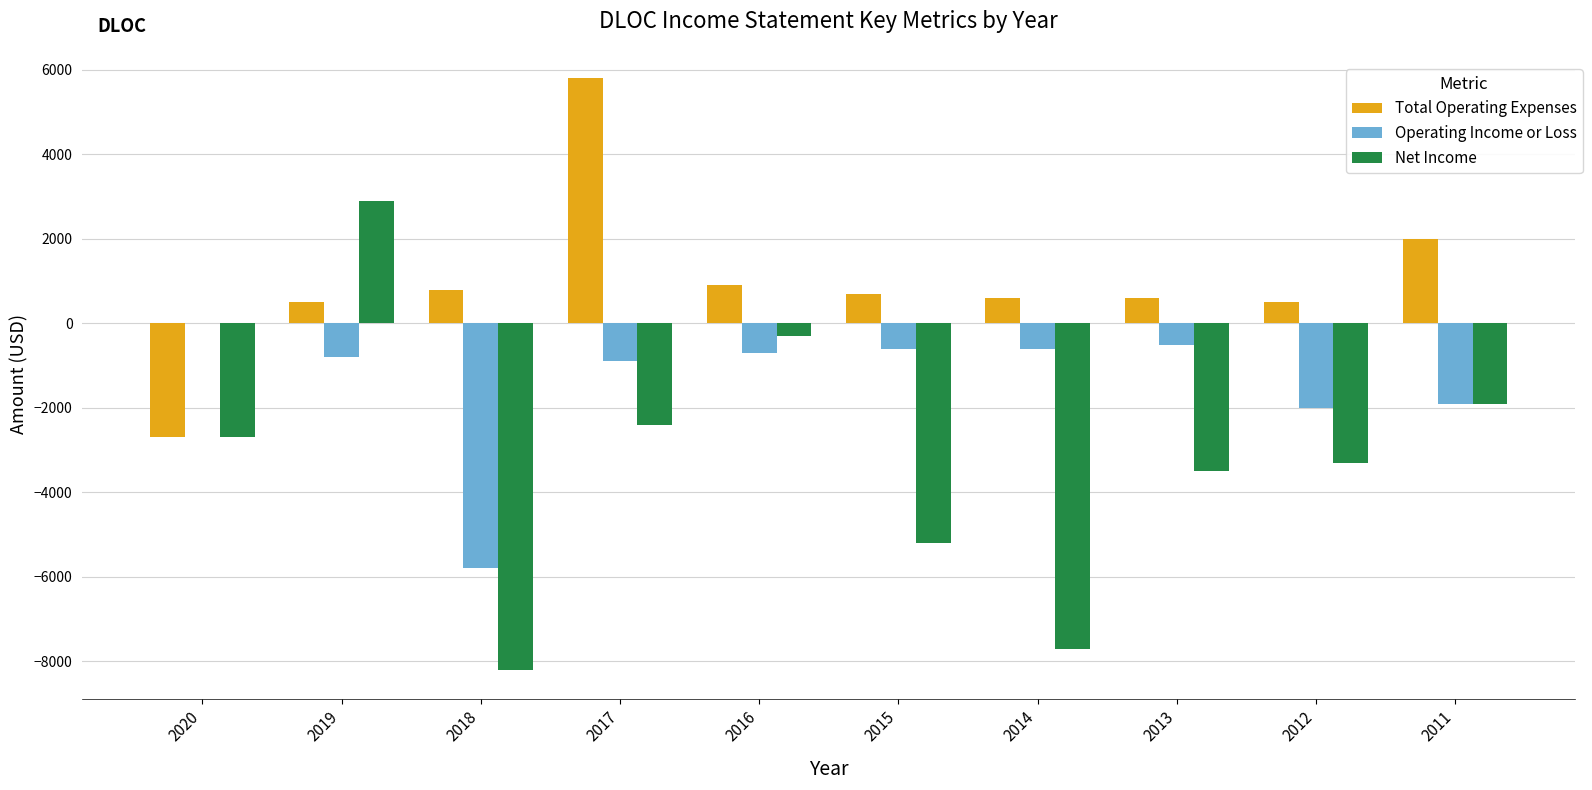

At which label is Operating Income or Loss closest to -2900?

2012